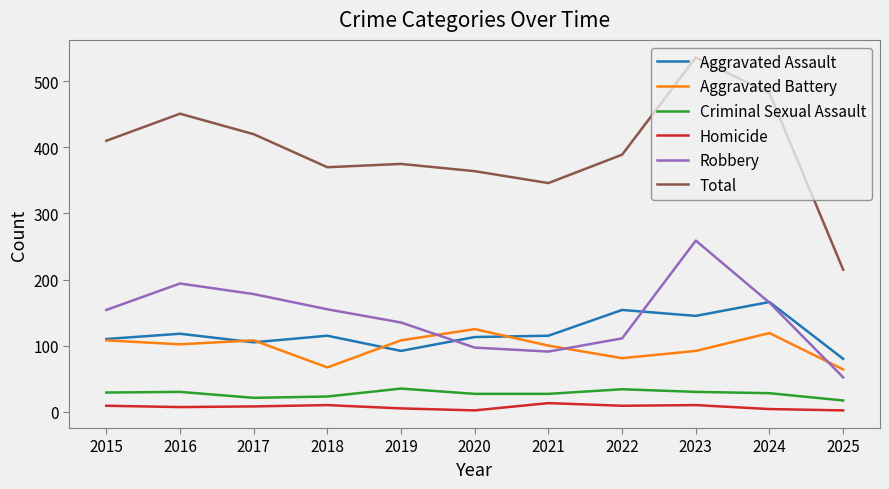

Is this an area chart (filled region under the line)?

No